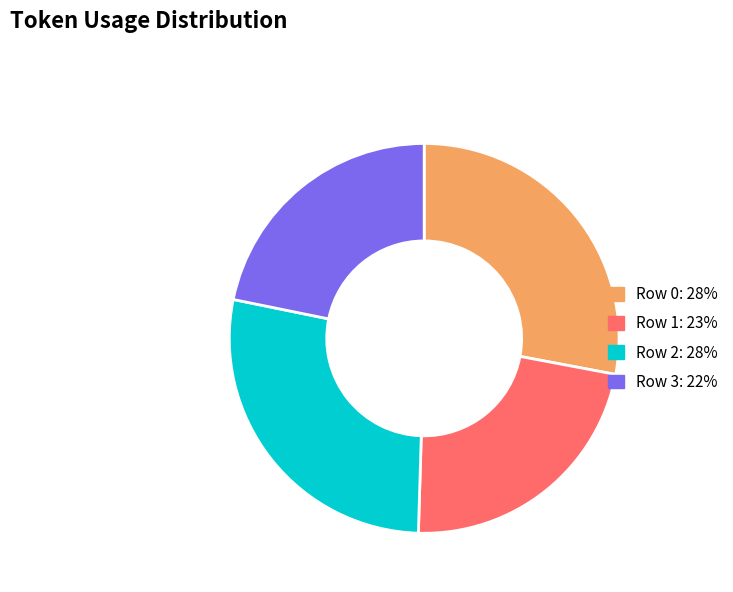

Is the sum of Row 0 and Row 2 greater than half?

Yes